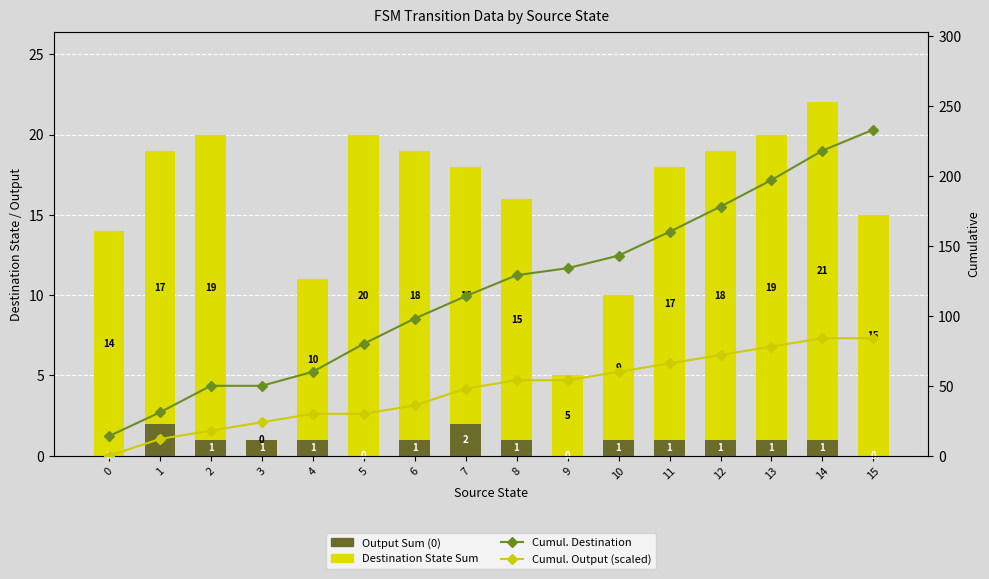

What is the total value across all series at 1?

62